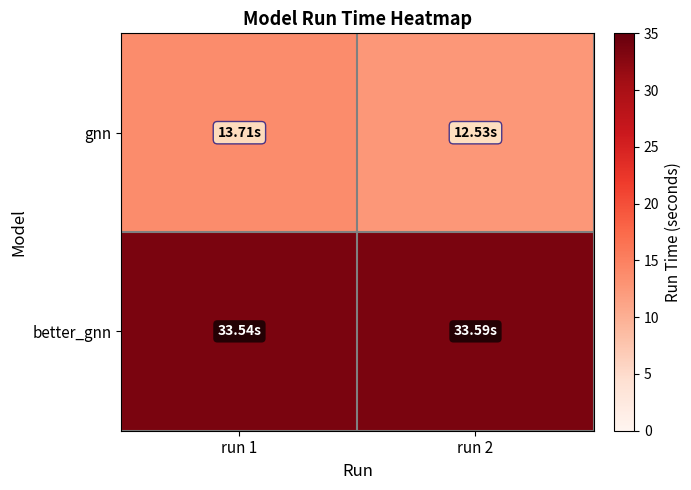

Between run 2 and run 1, which is larger?

run 1